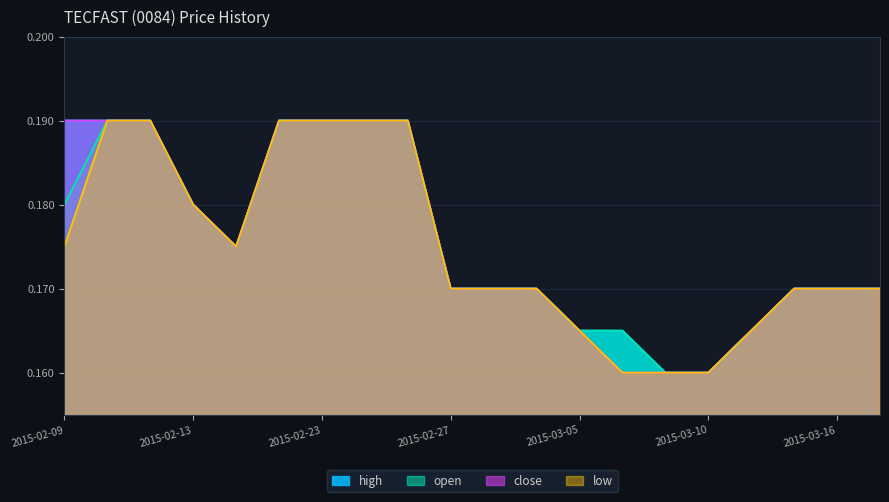

In open, how many points are lower than both neighbors (excluding endpoints)?

1